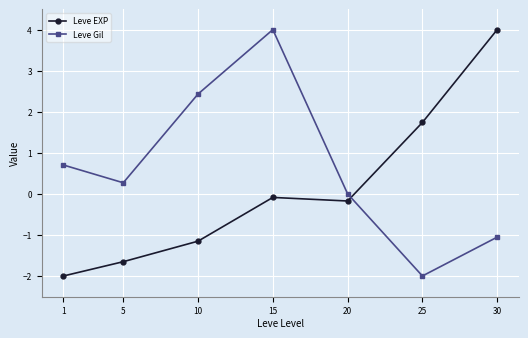

Is it true that Leve EXP equals -0.9 at 5?

False